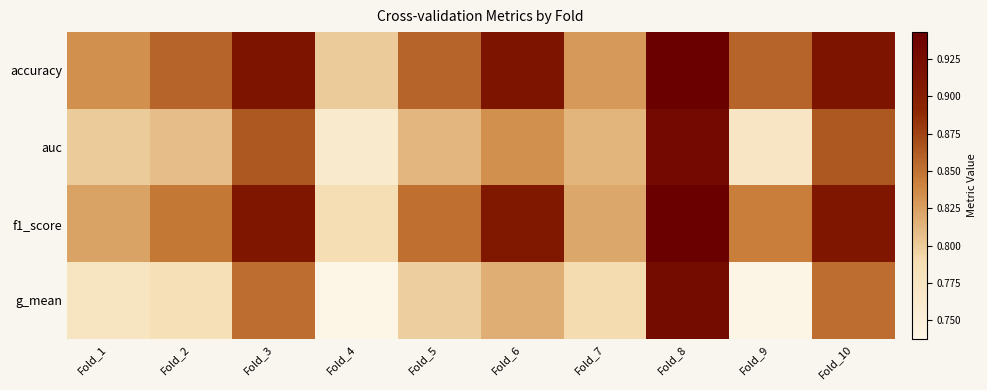

Reading left to right, transcribe all the data shown in this chart.

accuracy: Fold_1=0.8	Fold_2=0.9	Fold_3=0.9	Fold_4=0.8	Fold_5=0.9	Fold_6=0.9	Fold_7=0.8	Fold_8=0.9	Fold_9=0.9	Fold_10=0.9
auc: Fold_1=0.8	Fold_2=0.8	Fold_3=0.9	Fold_4=0.8	Fold_5=0.8	Fold_6=0.8	Fold_7=0.8	Fold_8=0.9	Fold_9=0.8	Fold_10=0.9
f1_score: Fold_1=0.8	Fold_2=0.8	Fold_3=0.9	Fold_4=0.8	Fold_5=0.9	Fold_6=0.9	Fold_7=0.8	Fold_8=0.9	Fold_9=0.8	Fold_10=0.9
g_mean: Fold_1=0.8	Fold_2=0.8	Fold_3=0.9	Fold_4=0.7	Fold_5=0.8	Fold_6=0.8	Fold_7=0.8	Fold_8=0.9	Fold_9=0.7	Fold_10=0.9